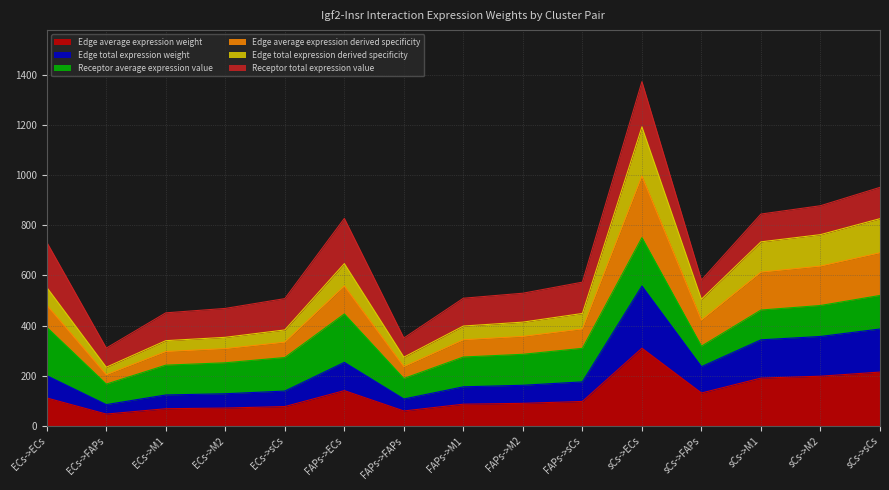

What position from the right is FAPs->M1?

8